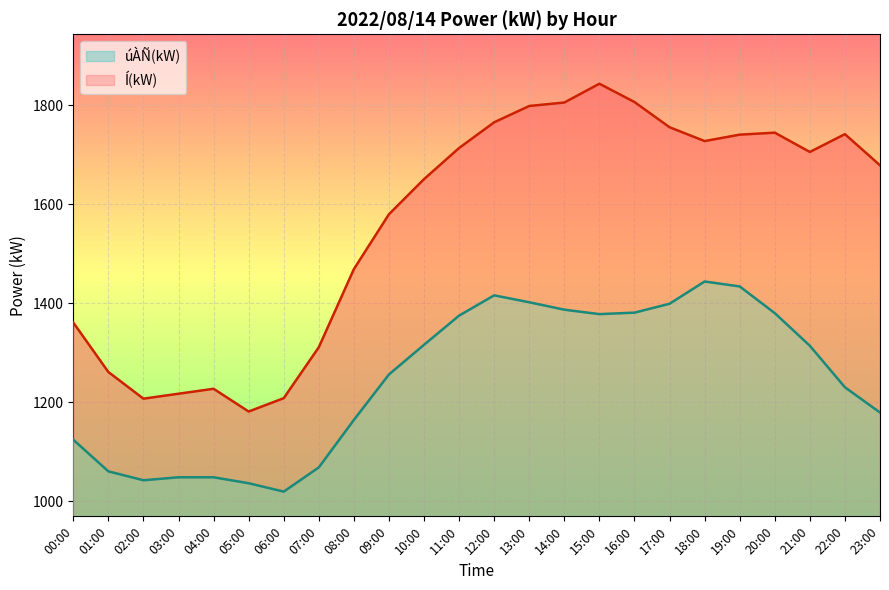

List the labels in order of Í(kW) value, smallest first.

05:00, 02:00, 06:00, 03:00, 04:00, 01:00, 07:00, 00:00, 08:00, 09:00, 10:00, 23:00, 21:00, 11:00, 18:00, 19:00, 22:00, 20:00, 17:00, 12:00, 13:00, 14:00, 16:00, 15:00